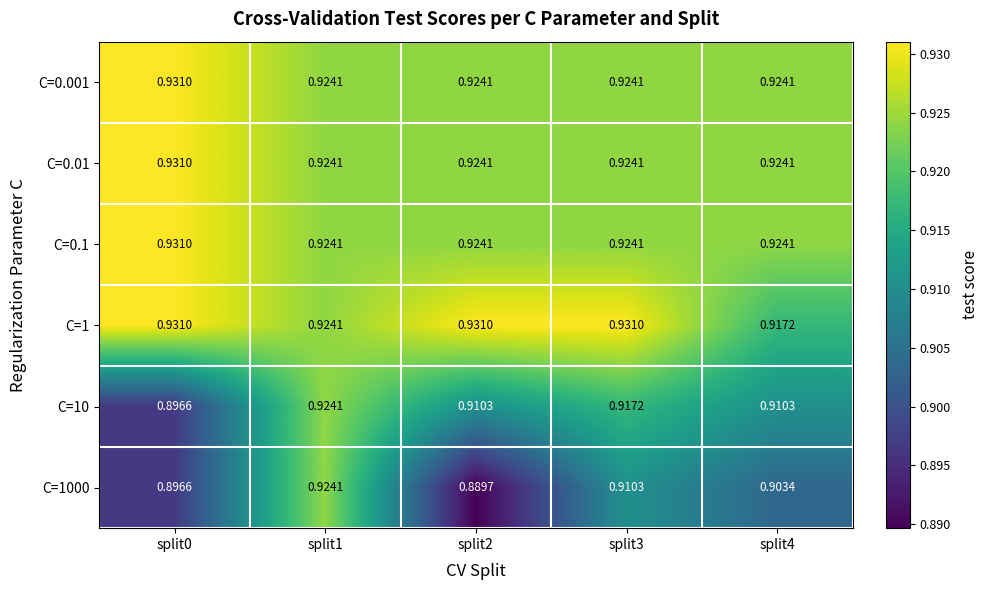

Is the value of C=0.1 at split0 greater than the value of C=0.01 at split4?

Yes